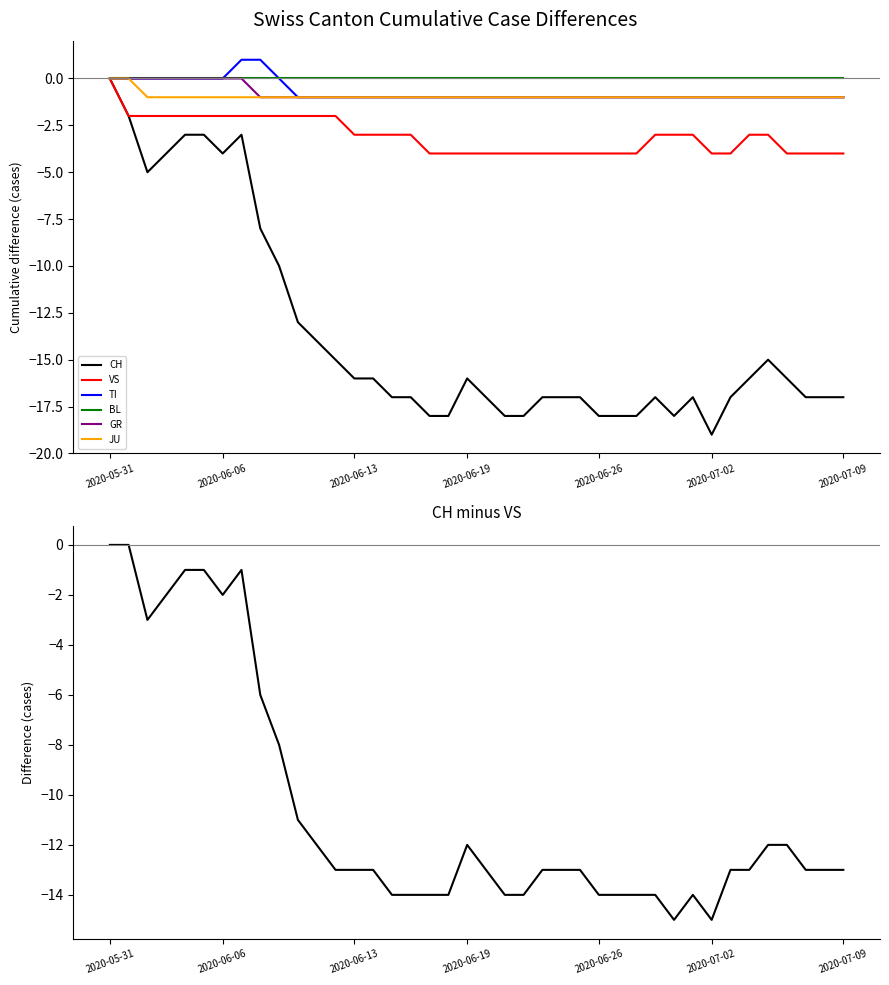

What is the approximate value of CH at 2020-06-25, to the nearest 5?

-15